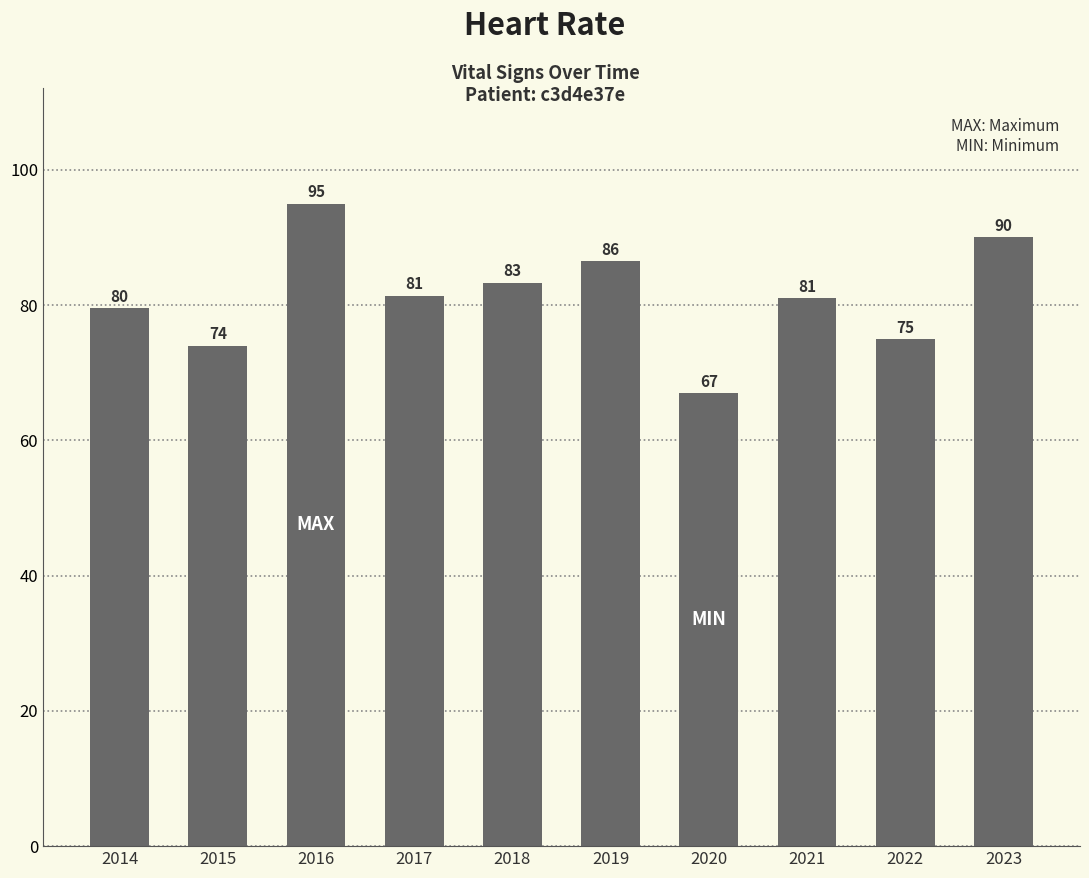

What is the value of the 6th bar from the left?

86.5